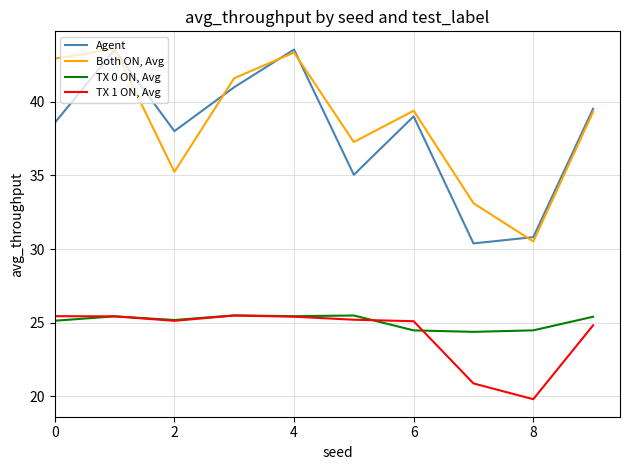

True or false: Both ON, Avg and TX 0 ON, Avg cross at least once.

False